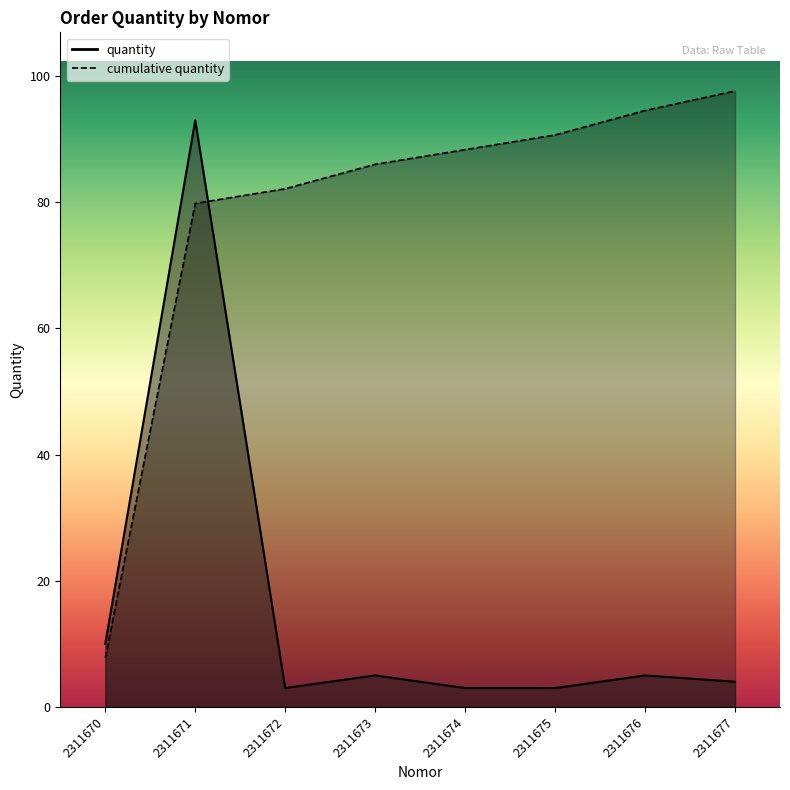

Reading right to left, extract all data points from this chart.

4	5	3	3	5	3	93	10